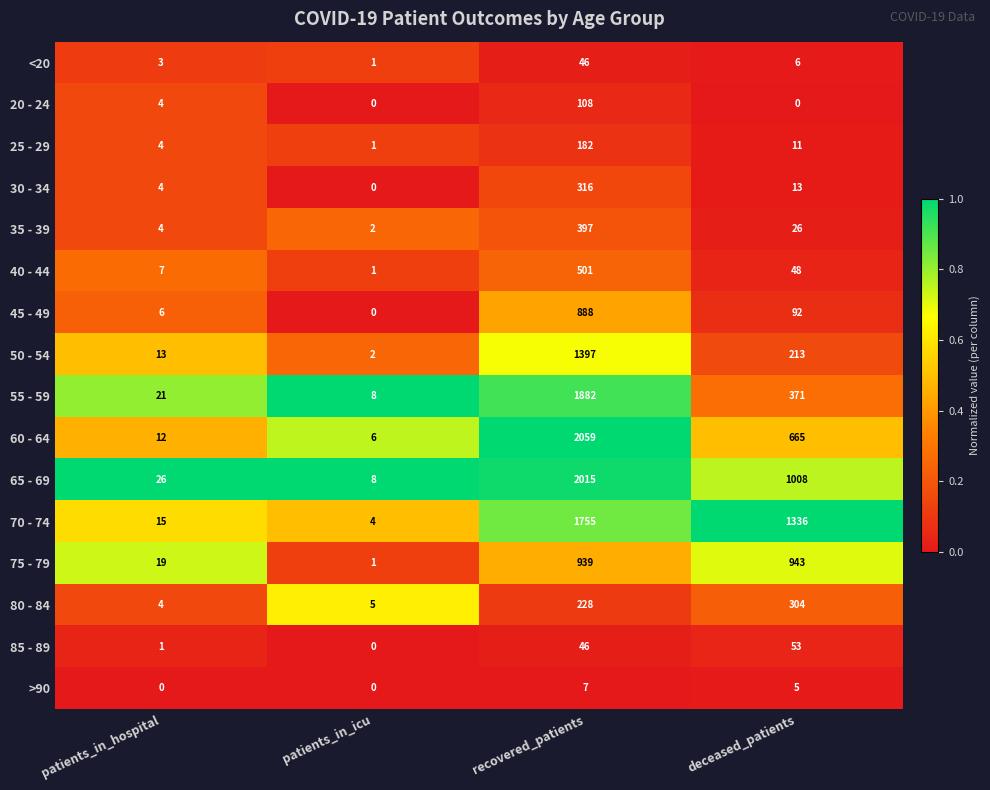

The value of 80 - 84 at deceased_patients is 304. True or false?

True